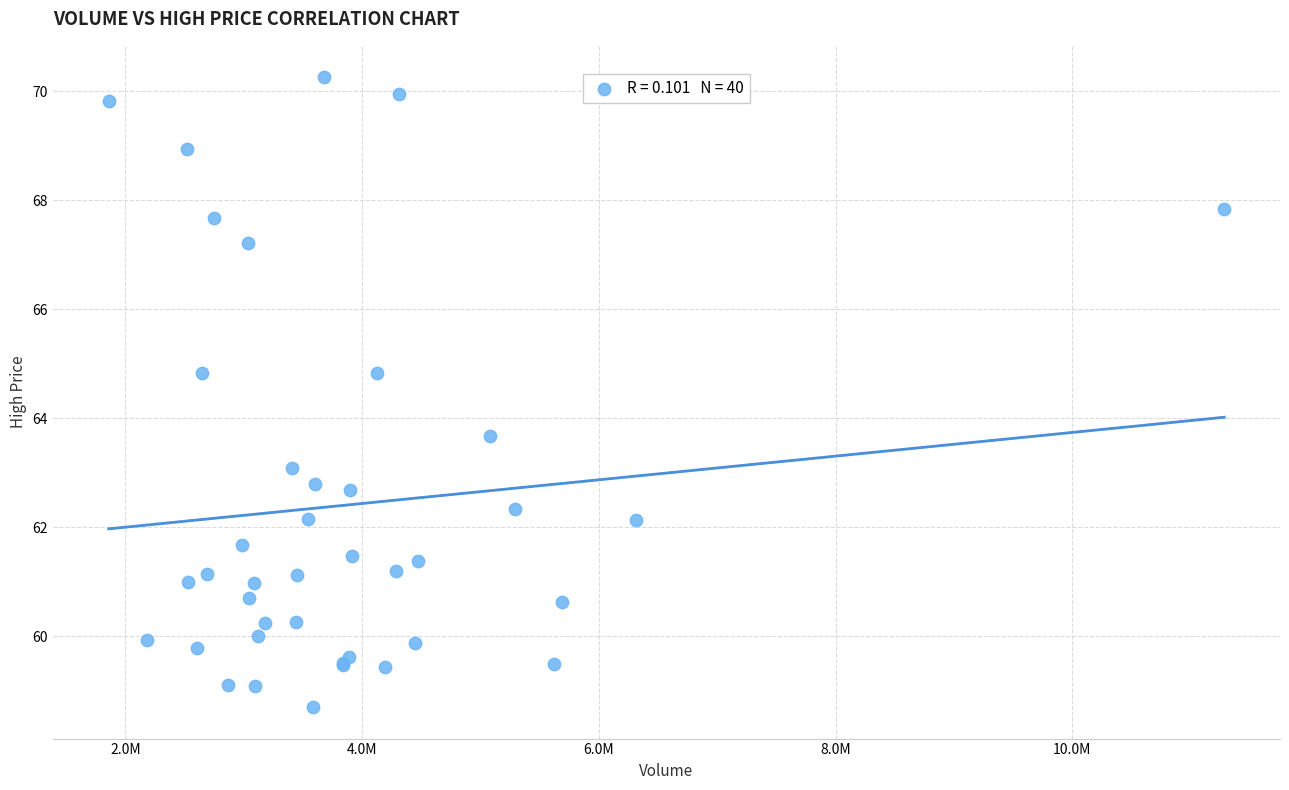

What Y value in the scatter plot is closest to 64?

63.7